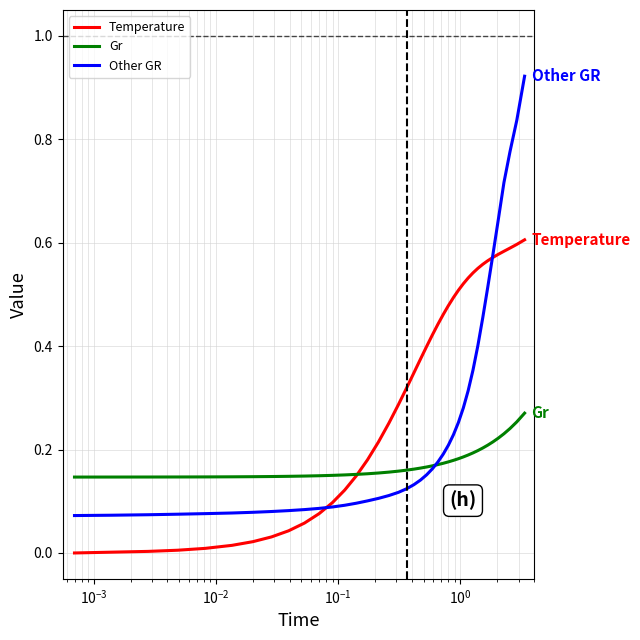

Which series has the largest total across all categories?

Temperature